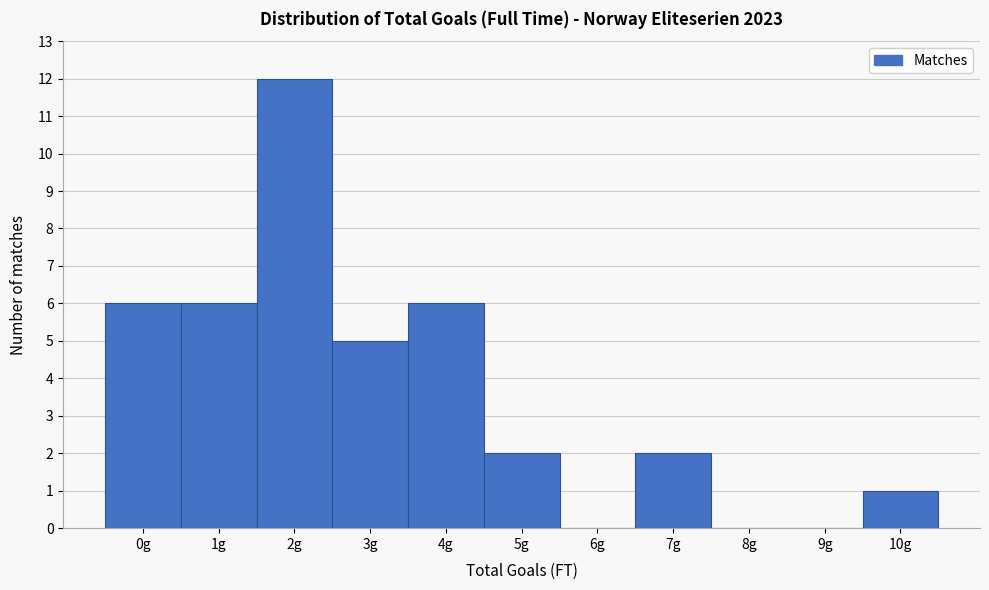

Reading right to left, transcribe all the data shown in this chart.

10g=1	9g=0	8g=0	7g=2	6g=0	5g=2	4g=6	3g=5	2g=12	1g=6	0g=6